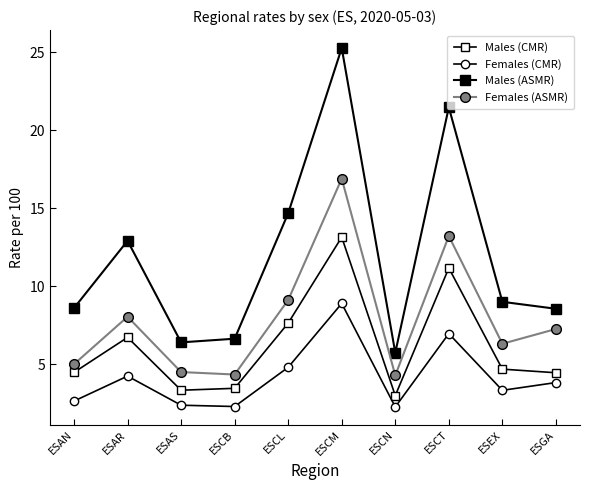

How many values in the Males (CMR) series are below 4?

3